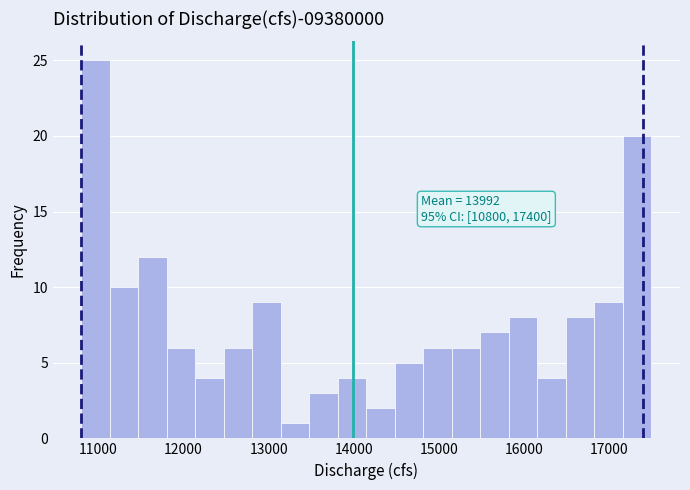

Read against the x-axis, roughly where is the centre of the tallest bar?

11000